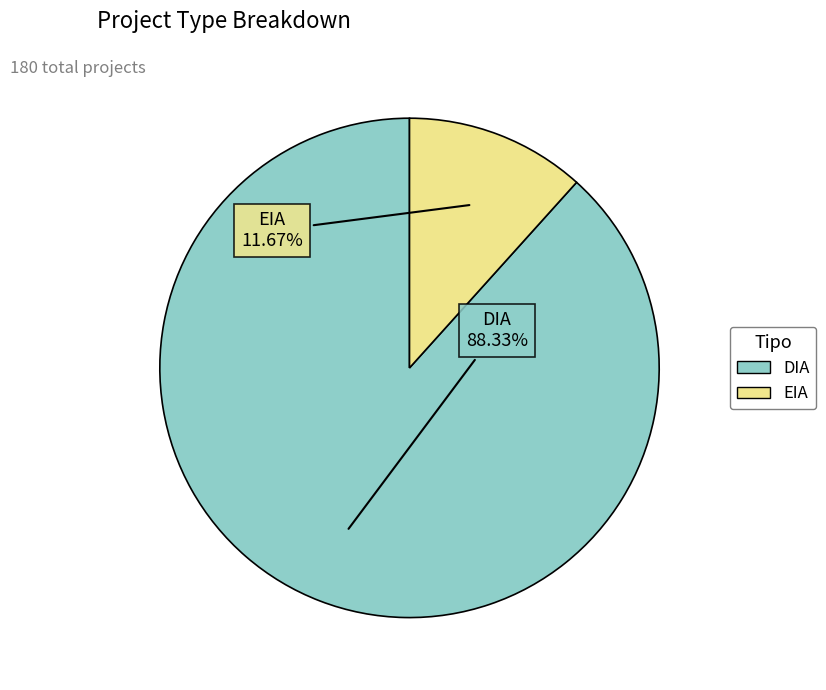

What portion of the pie excludes EIA?

88.3%